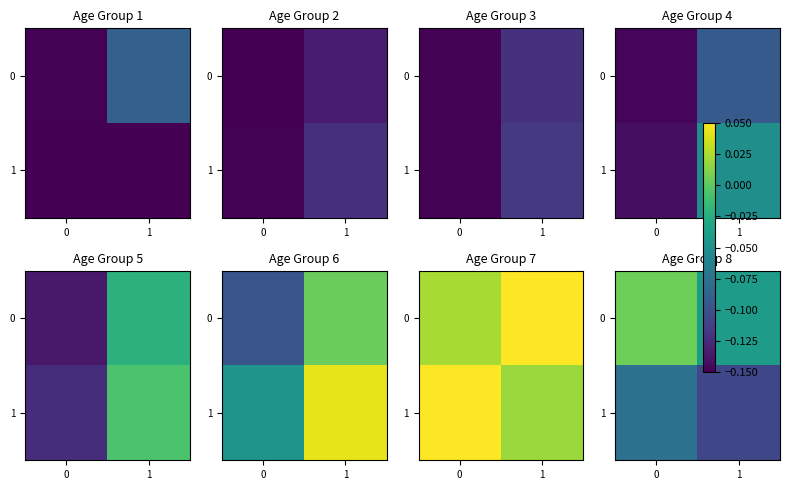

What is the difference between the highest and lowest values at 0?

0.1